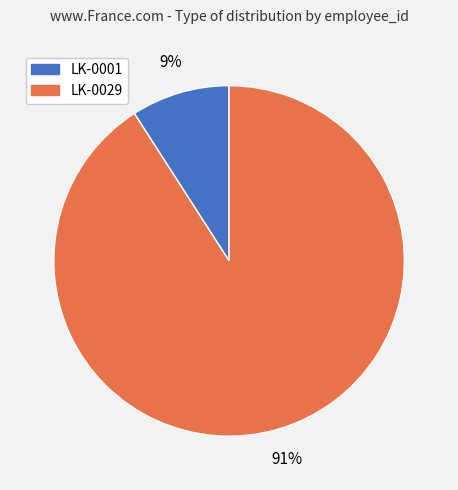

Which slice represents more than half of the pie?

LK-0029